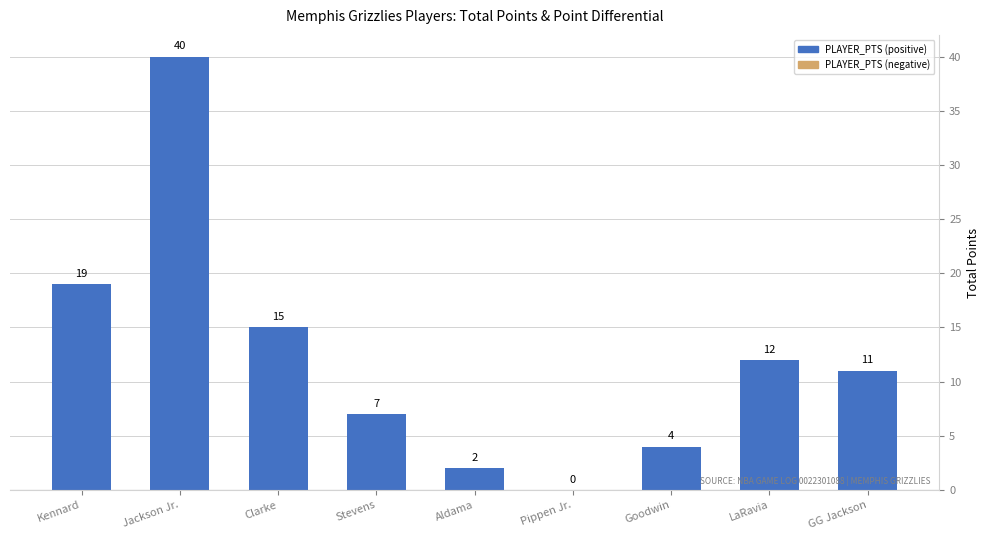

Where does the data first go above 11?

Kennard